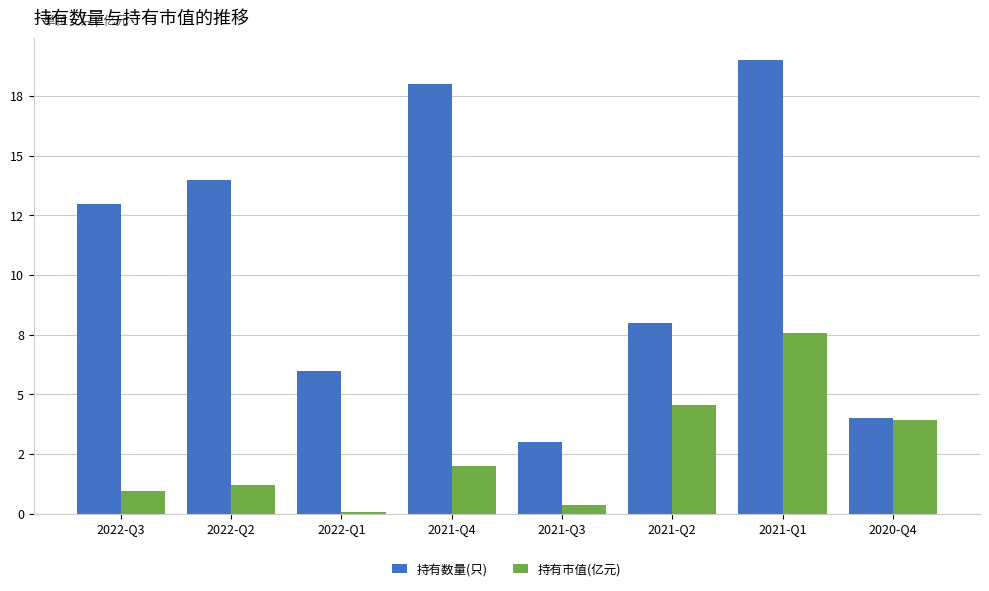

List the series in order of their overall mean, highest first.

持有数量(只), 持有市值(亿元)